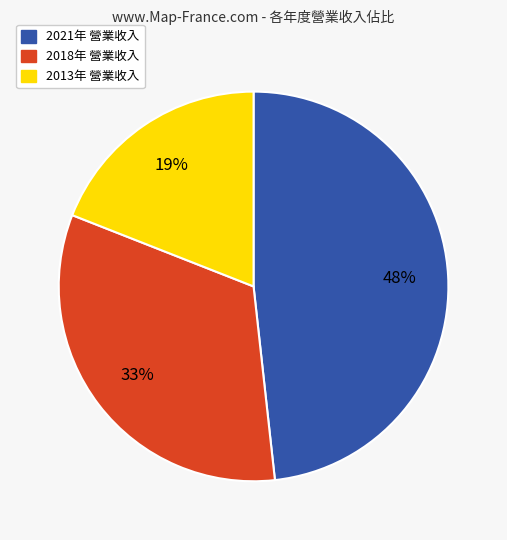

To the nearest percent, what is the difference between the largest and smallest slice percentages?

29%